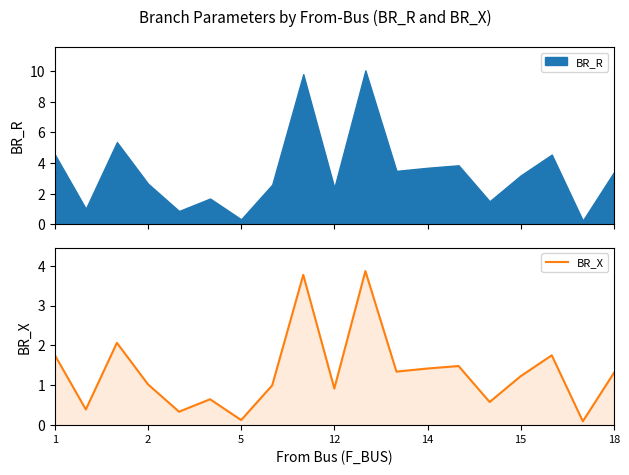

The BR_X series shows 0.6 at 1. True or false?

False